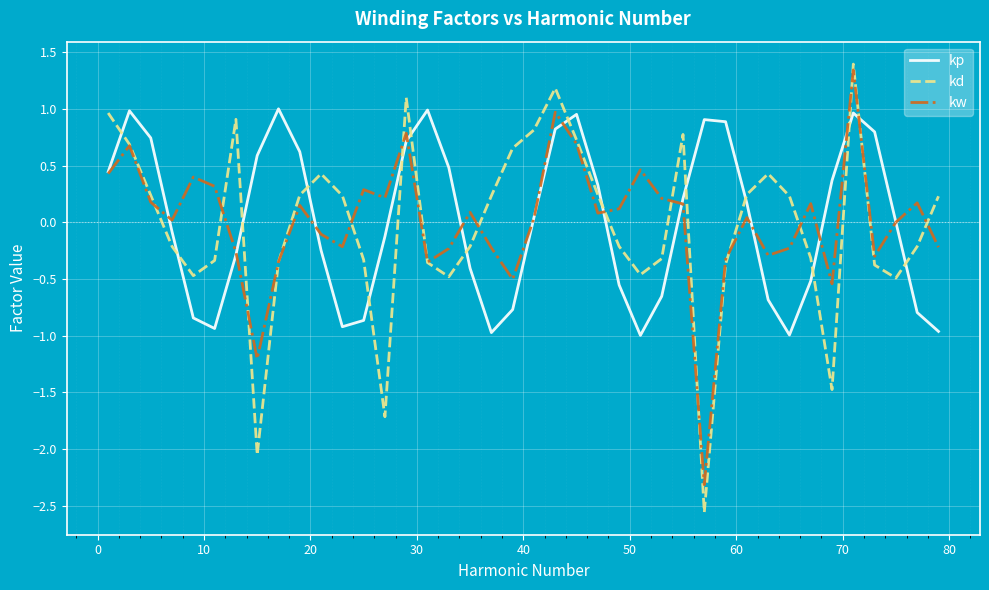

How many interior local valleys does the kp series have?

5